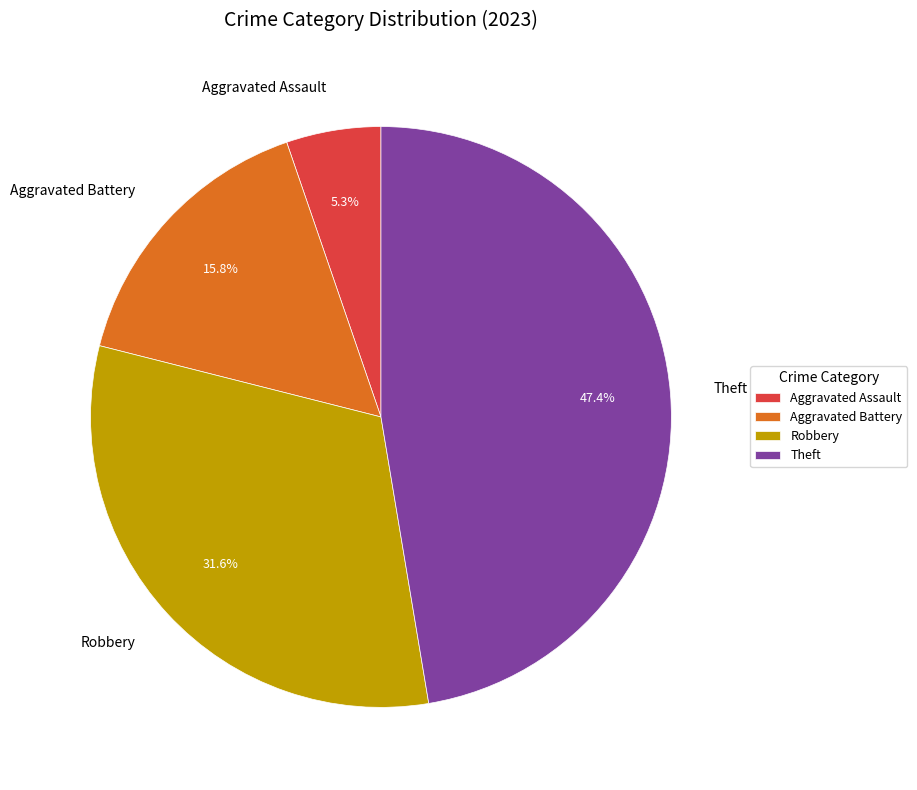

Which slice is the largest?

Theft